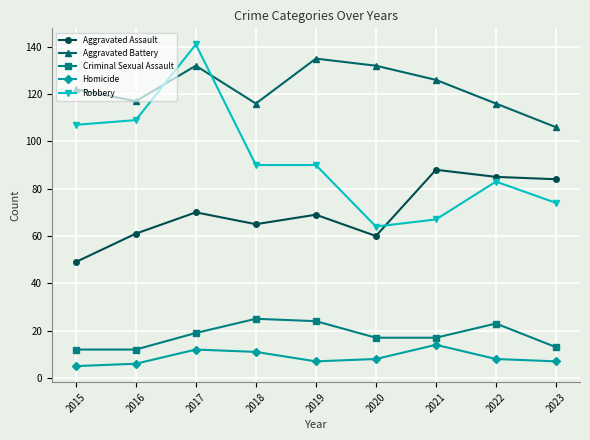

True or false: Homicide and Criminal Sexual Assault intersect in this chart.

False